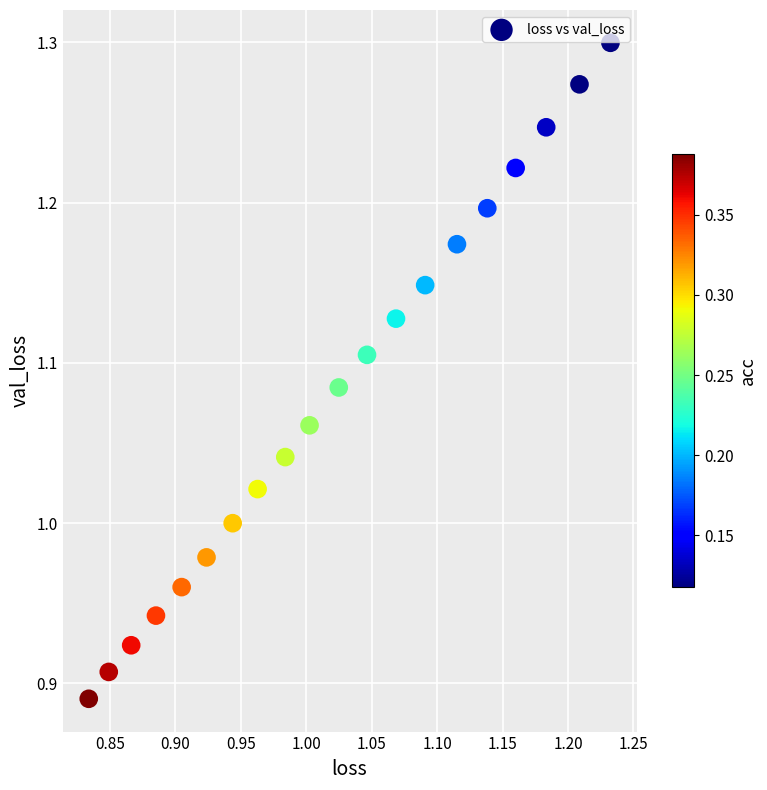

What is the range of X values (max minus min)?

0.4